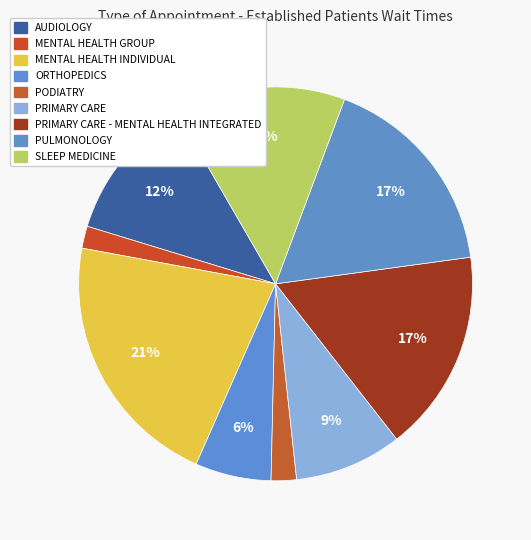

To the nearest percent, what is the difference between the largest and smallest slice percentages?

19%